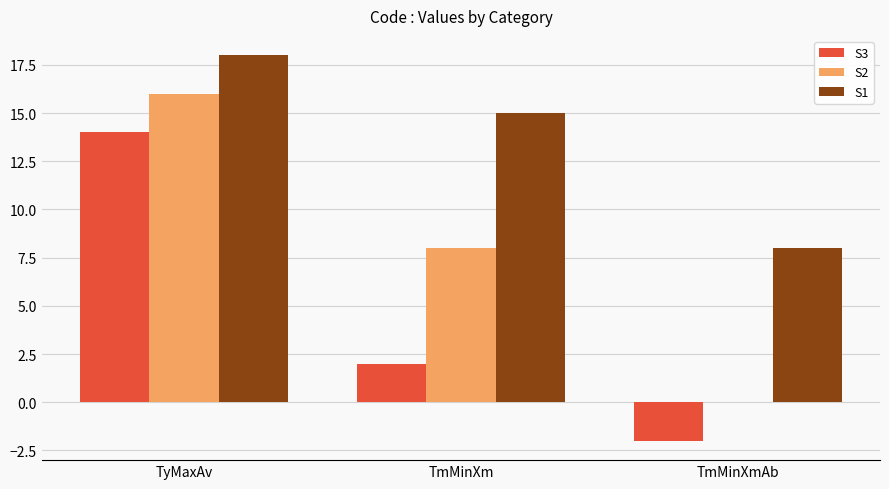

What is the maximum value for S3?

14